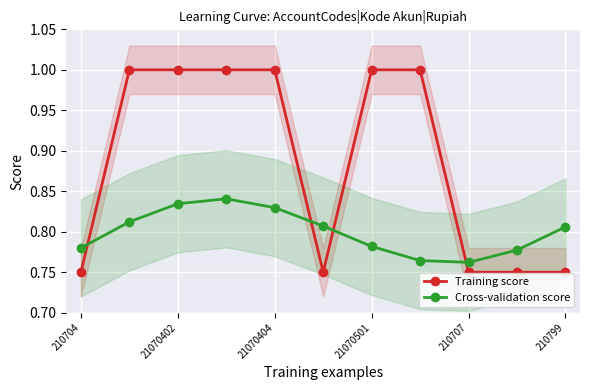

True or false: Cross-validation score has more than 0 points higher than both neighbors.

True